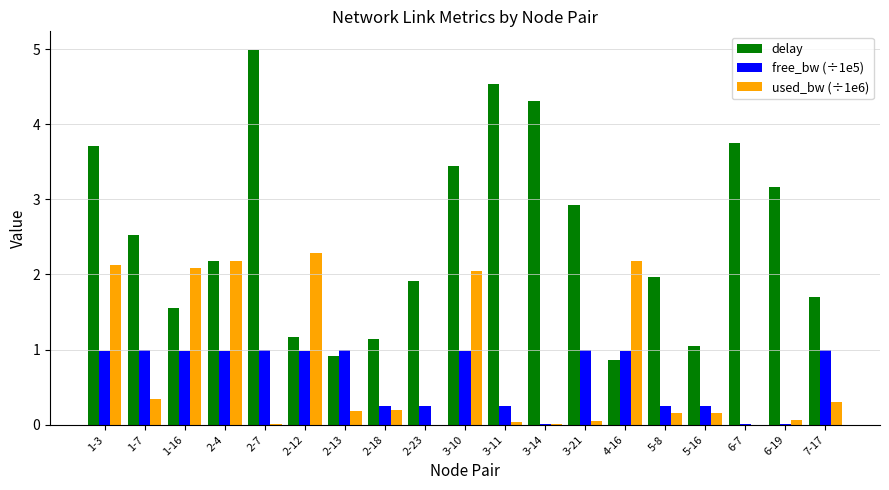

What is the sum of the used_bw (÷1e6) values at 2-4 and 2-13?

2.4